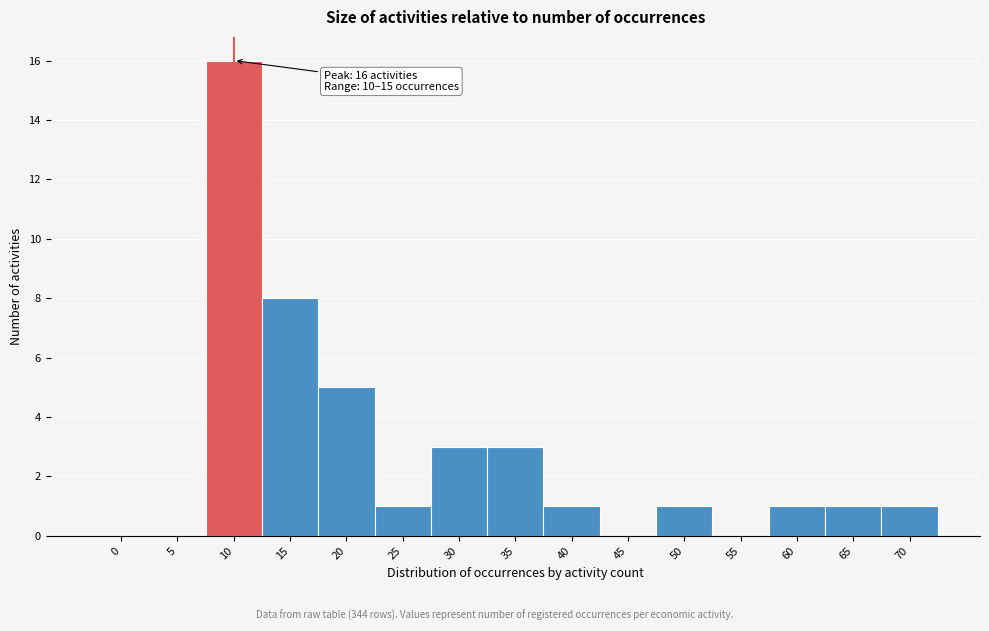

Reading left to right, transcribe all the data shown in this chart.

0=0	5=0	10=16	15=8	20=5	25=1	30=3	35=3	40=1	45=0	50=1	55=0	60=1	65=1	70=1